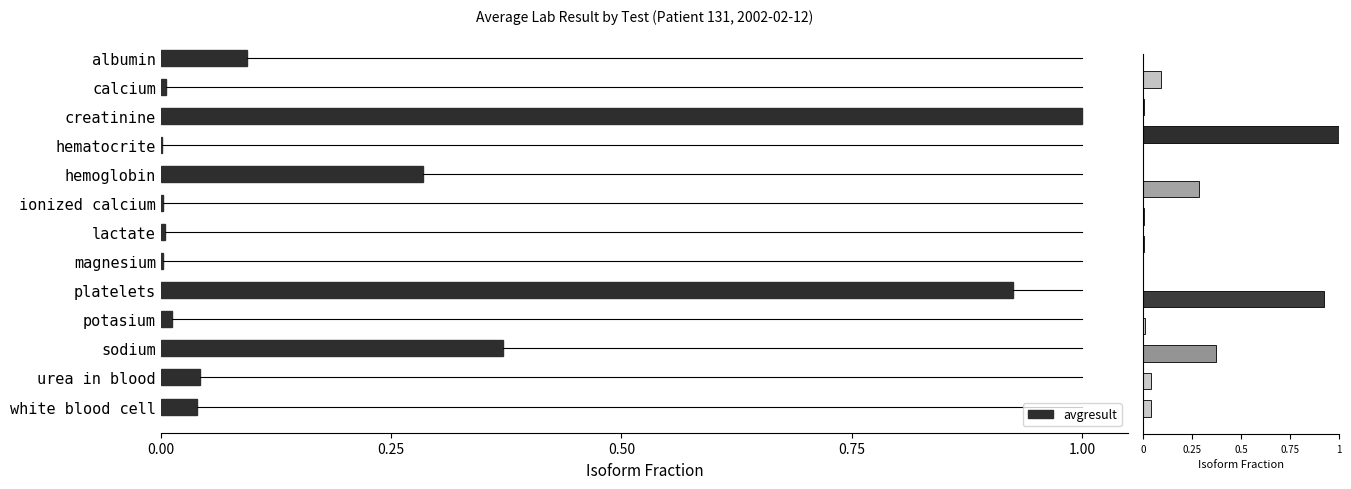

Which category has the highest value in the avgresult series?

creatinine